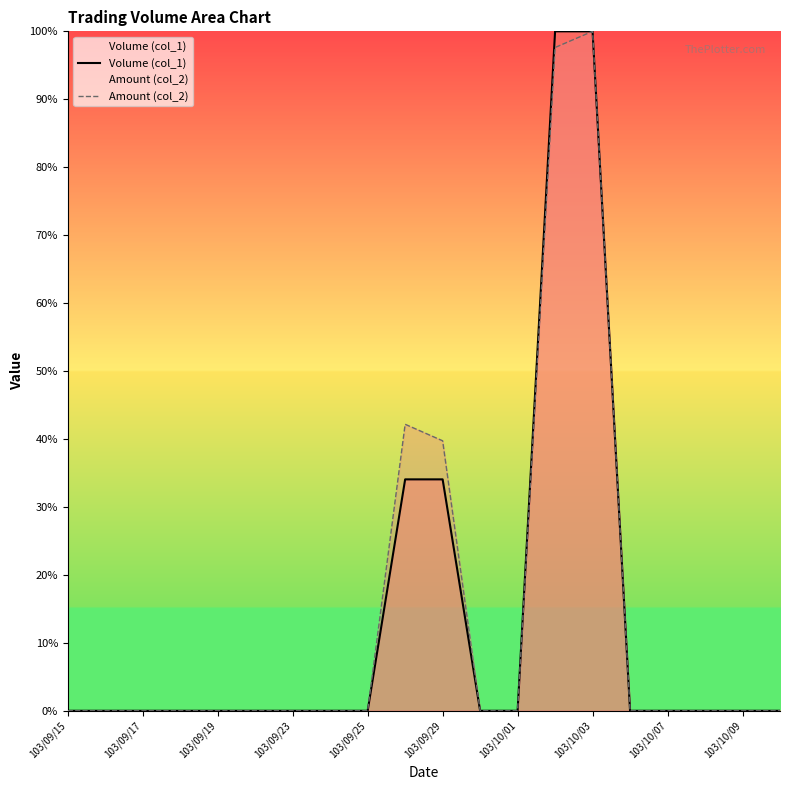

Is it true that Amount (col_2) equals 0.0 at 103/09/17?

True